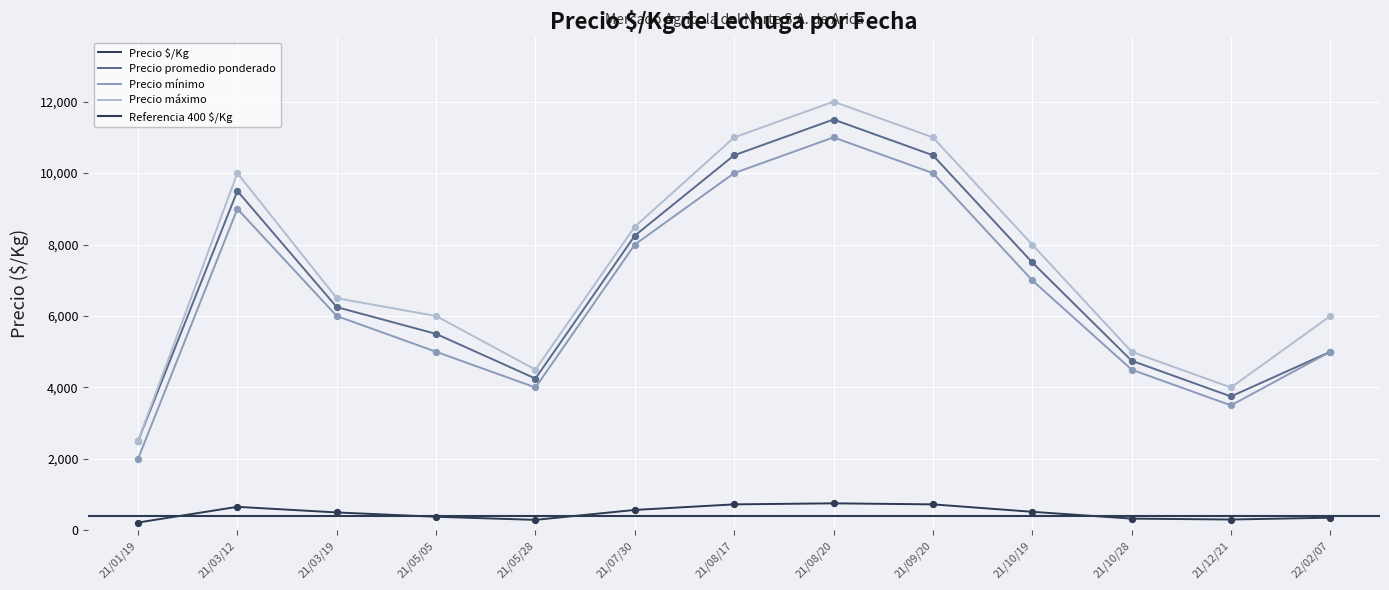

At which category is the sum across all series the highest?

21/08/20